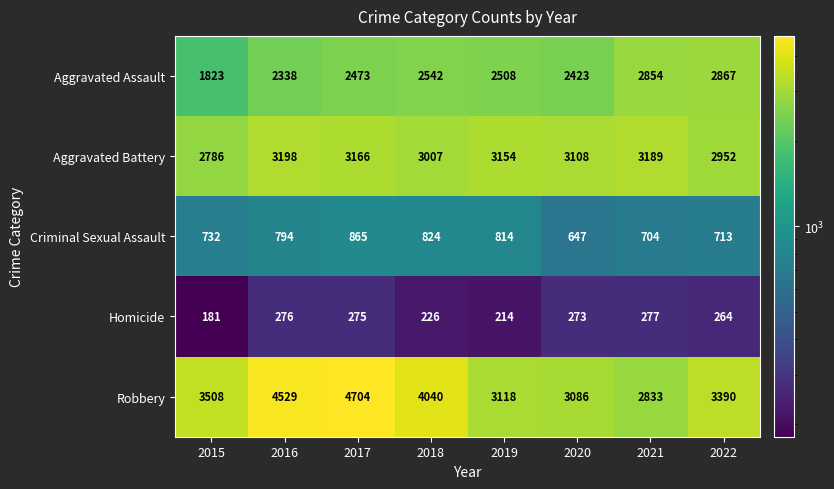

Is it true that Robbery equals 4529 at 2016?

True